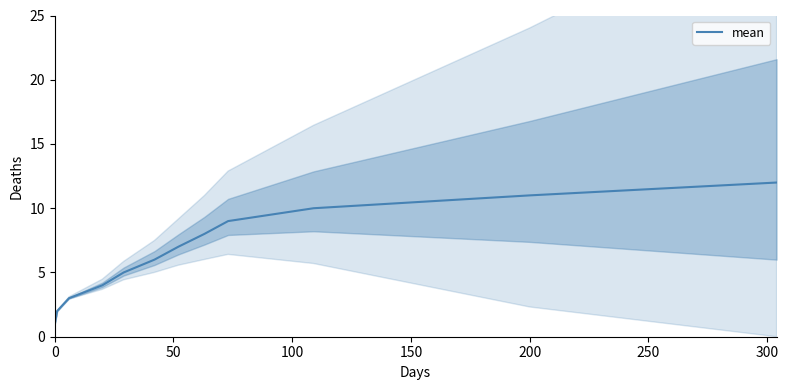

Is this an area chart (filled region under the line)?

No